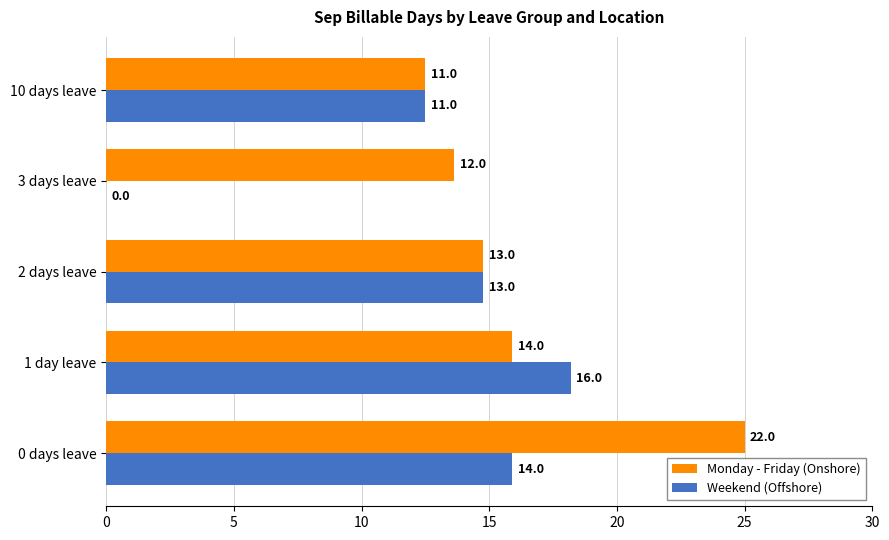

How many bars are there in each group?

2